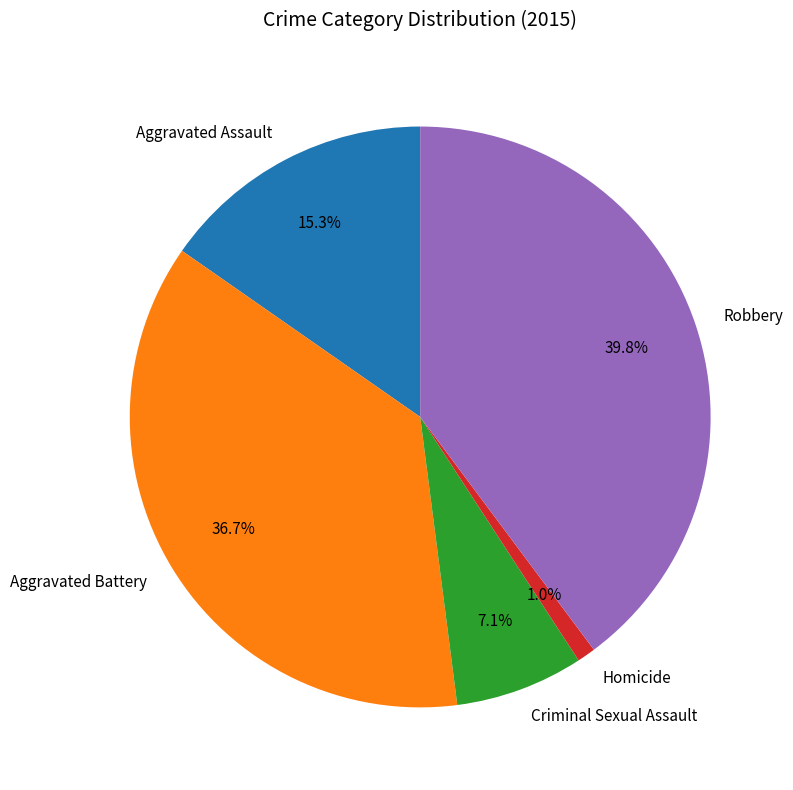

Which has a higher value, Aggravated Battery or Robbery?

Robbery